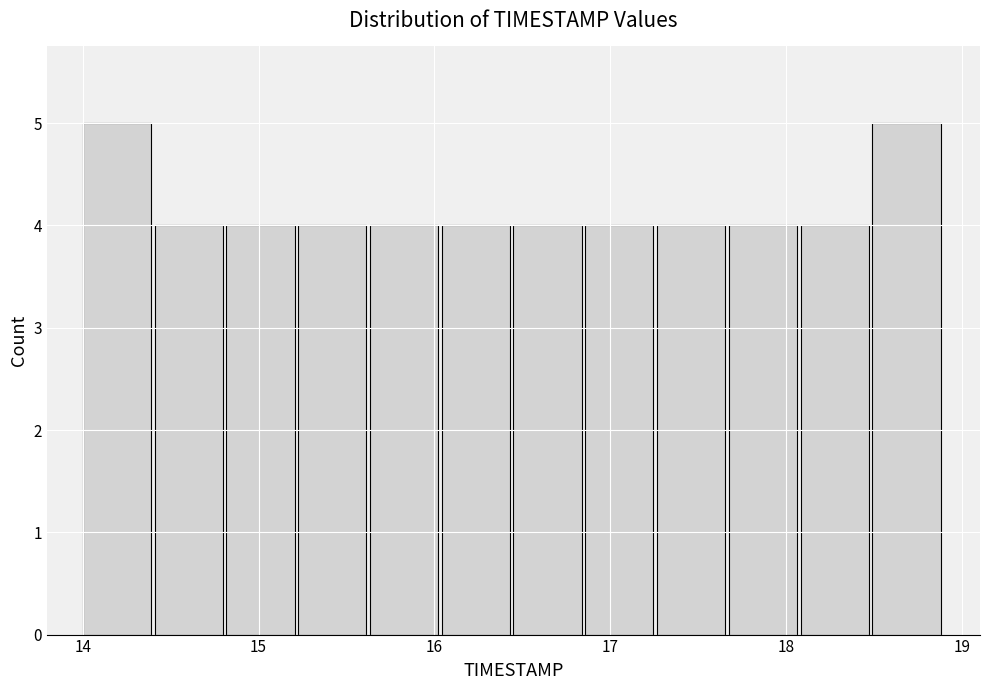

Reading left to right, list every bar in this chart as the range it spans on the x-axis followed by its height. Neither the bar edges nor the heights are printed on the chart, so give them approximately, as read against the axes.

14.0 to 14.4: 5
14.4 to 14.8: 4
14.8 to 15.2: 4
15.2 to 15.6: 4
15.6 to 16.0: 4
16.0 to 16.5: 4
16.5 to 16.9: 4
16.9 to 17.3: 4
17.3 to 17.7: 4
17.7 to 18.1: 4
18.1 to 18.5: 4
18.5 to 18.9: 5